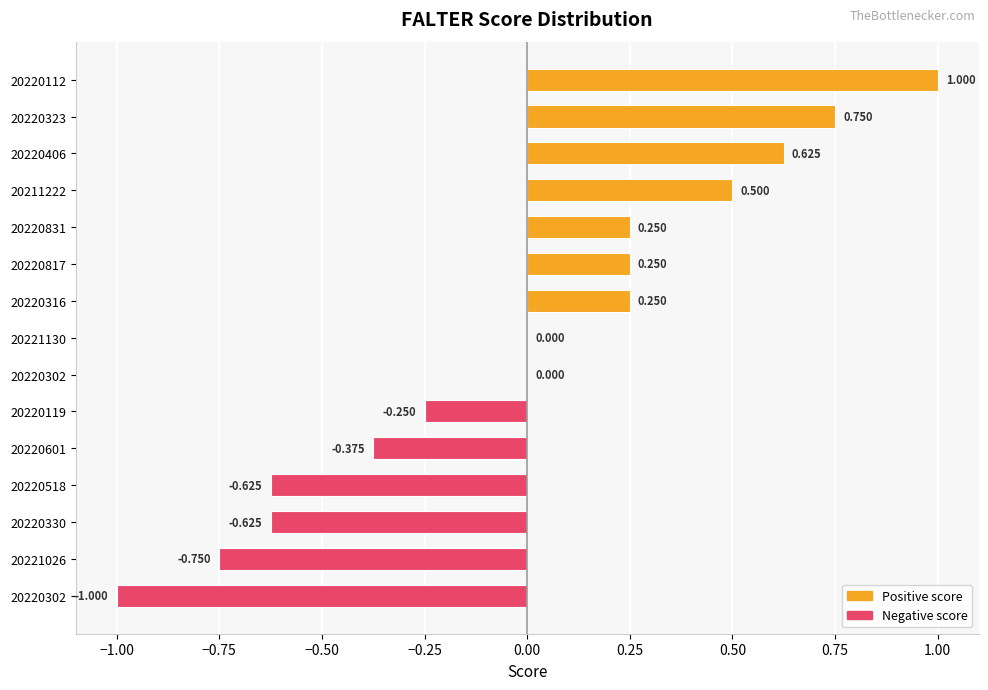

Count the number of data series in this chart.

1